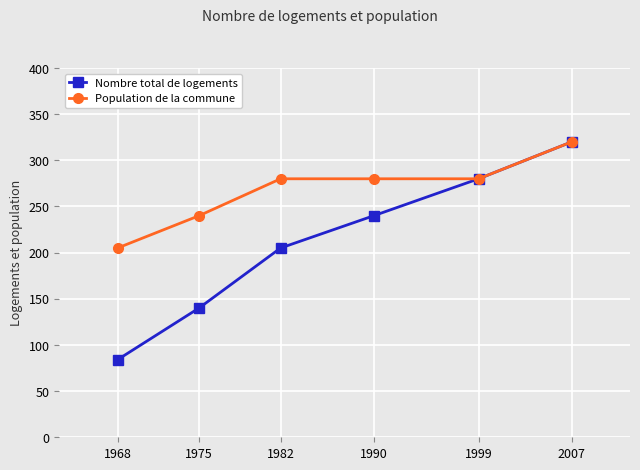

What is the sum of all Nombre total de logements values?

1269